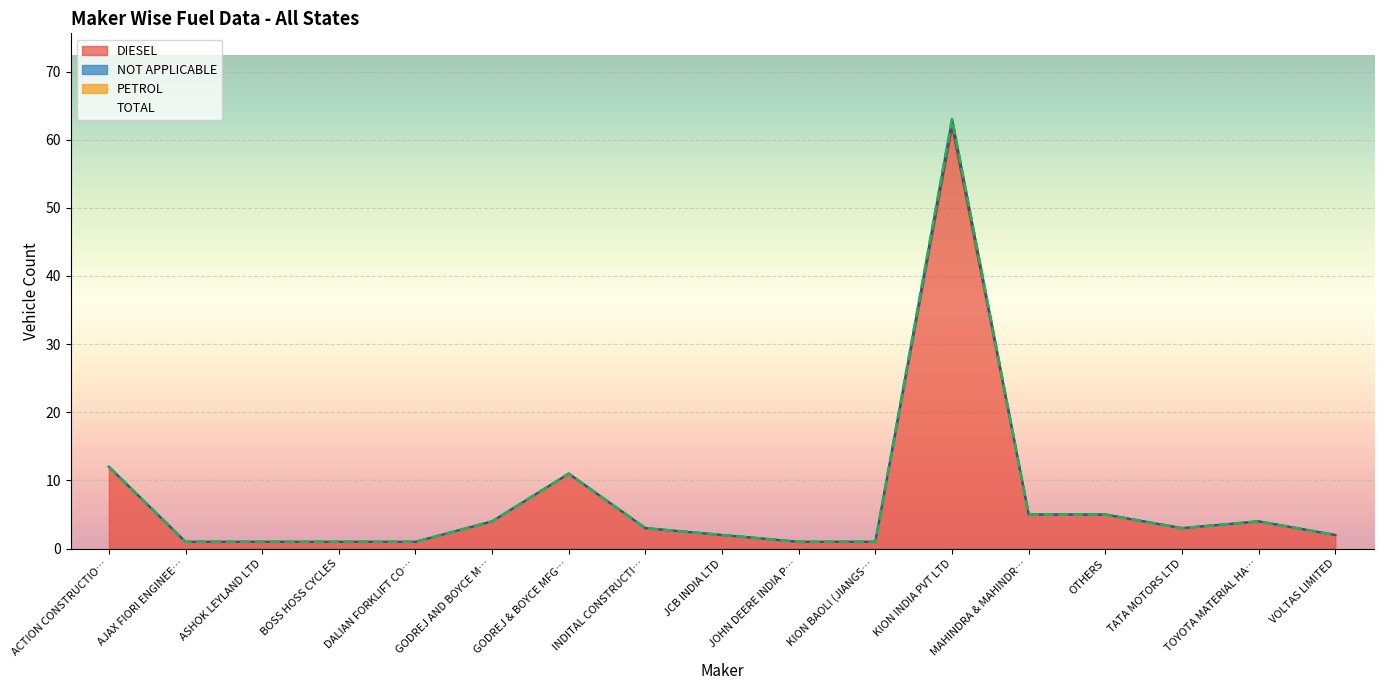

Reading left to right, extract all data points from this chart.

DIESEL: 12	1	1	1	1	4	11	3	2	1	1	62	5	5	3	4	2
TOTAL: 12	1	1	1	1	4	11	3	2	1	1	63	5	5	3	4	2